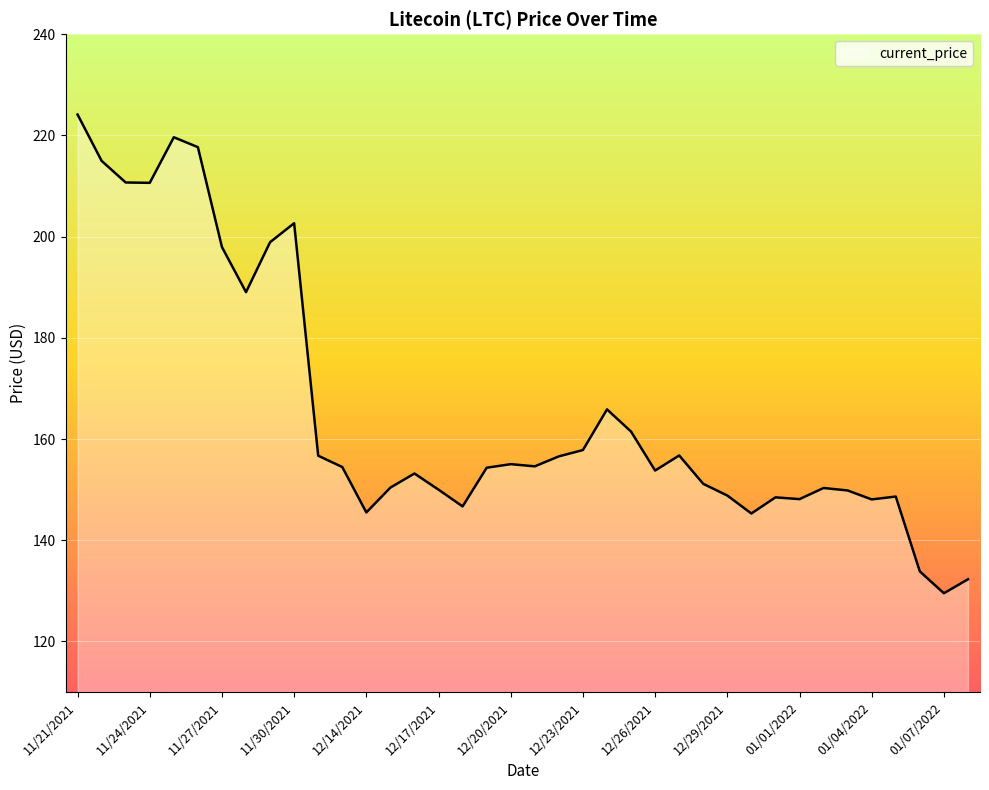

Does the chart display data point markers on the line(s)?

No